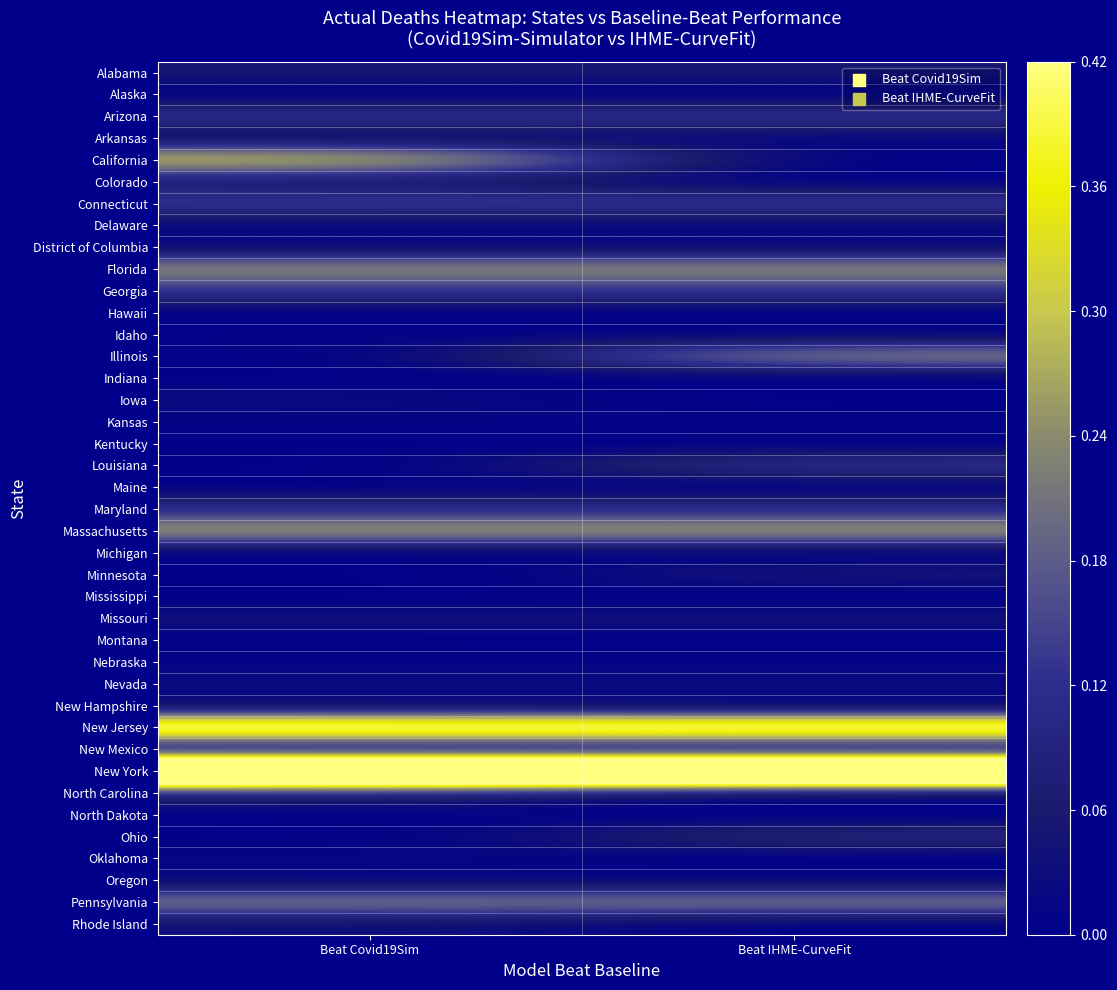

Rank the series at Beat IHME-CurveFit from highest to lowest value.

New York, New Jersey, Massachusetts, Florida, Illinois, Pennsylvania, Connecticut, Louisiana, Georgia, Arizona, Maryland, Ohio, Alabama, Minnesota, Missouri, Nevada, New Mexico, Delaware, District of Columbia, Arkansas, Kansas, Oregon, Nebraska, Idaho, Alaska, California, Colorado, Hawaii, Indiana, Iowa, Kentucky, Maine, Michigan, Mississippi, Montana, New Hampshire, North Carolina, North Dakota, Oklahoma, Rhode Island